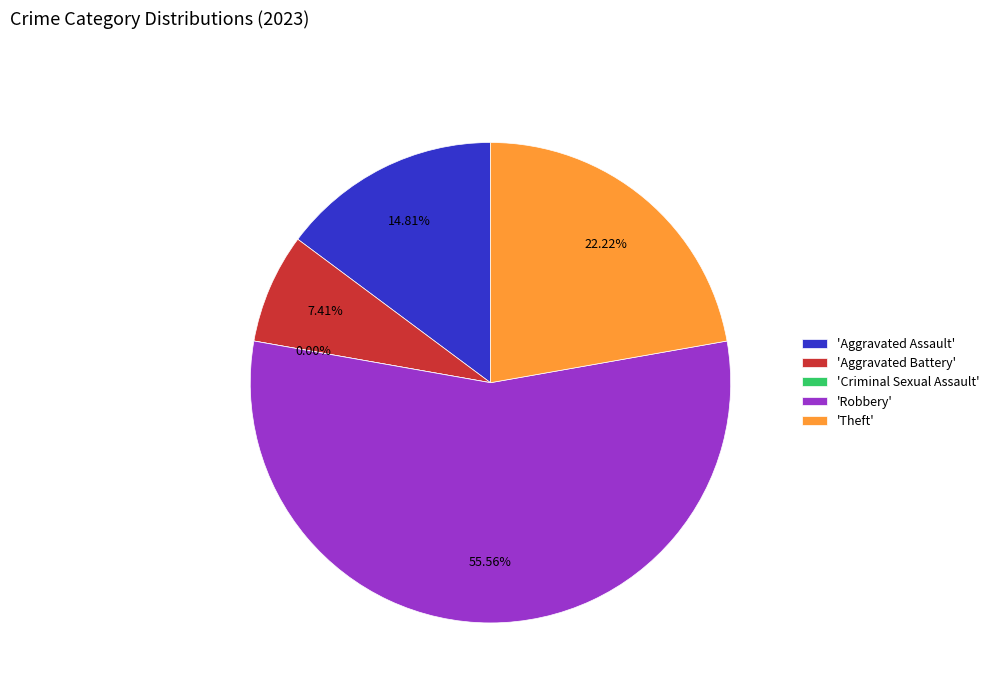

Is it true that Criminal Sexual Assault is 14% of the pie?

False